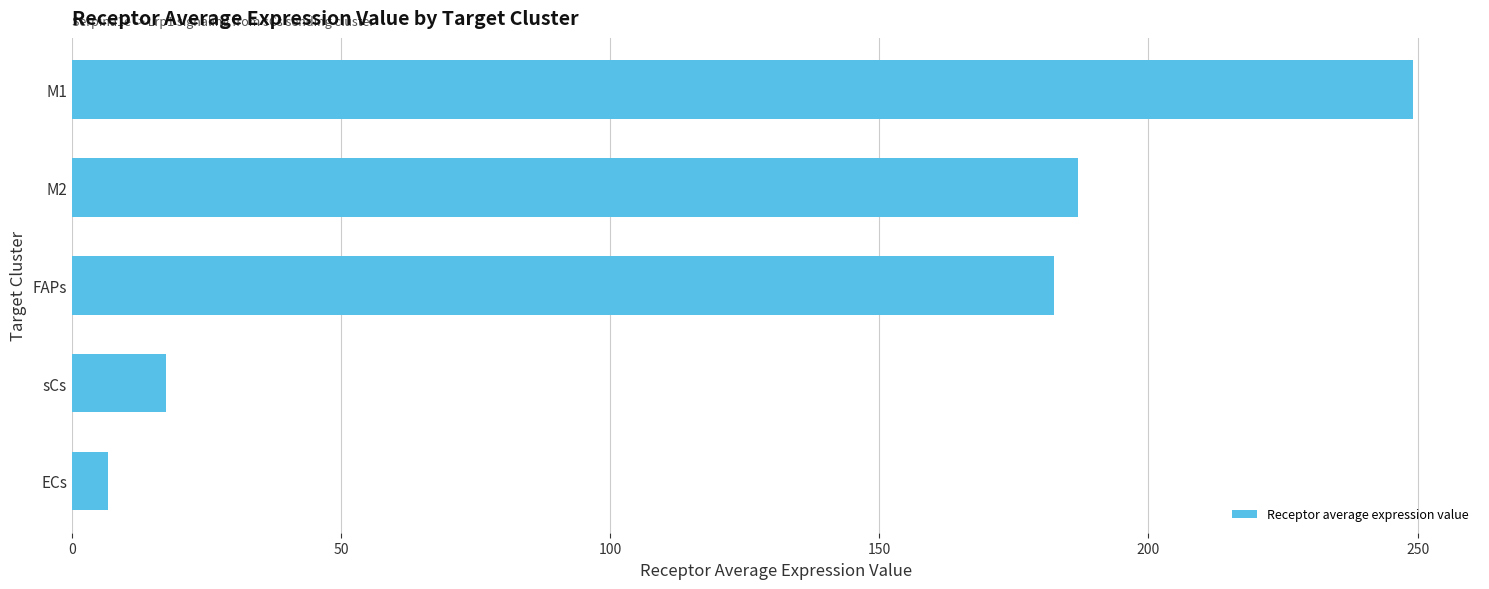

Is it true that the value at sCs is 17.5?

True